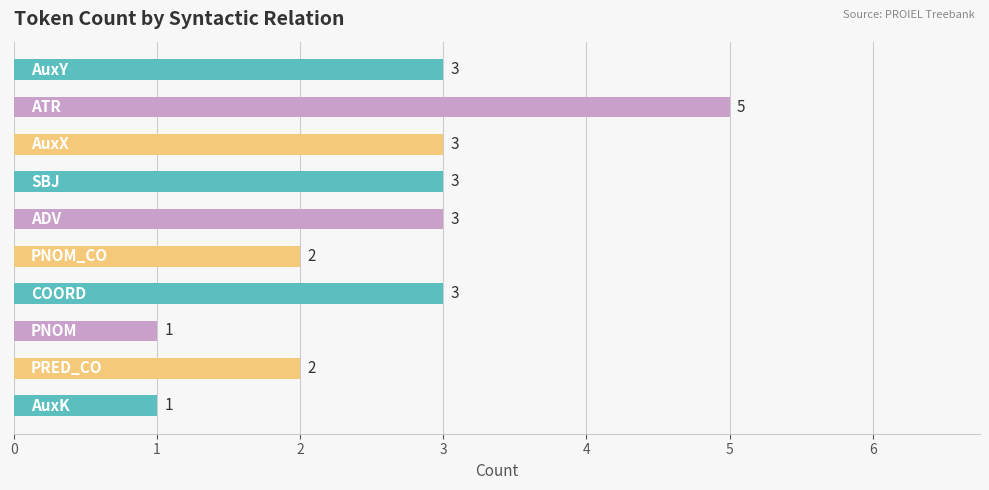

What is the sum of all values?

26